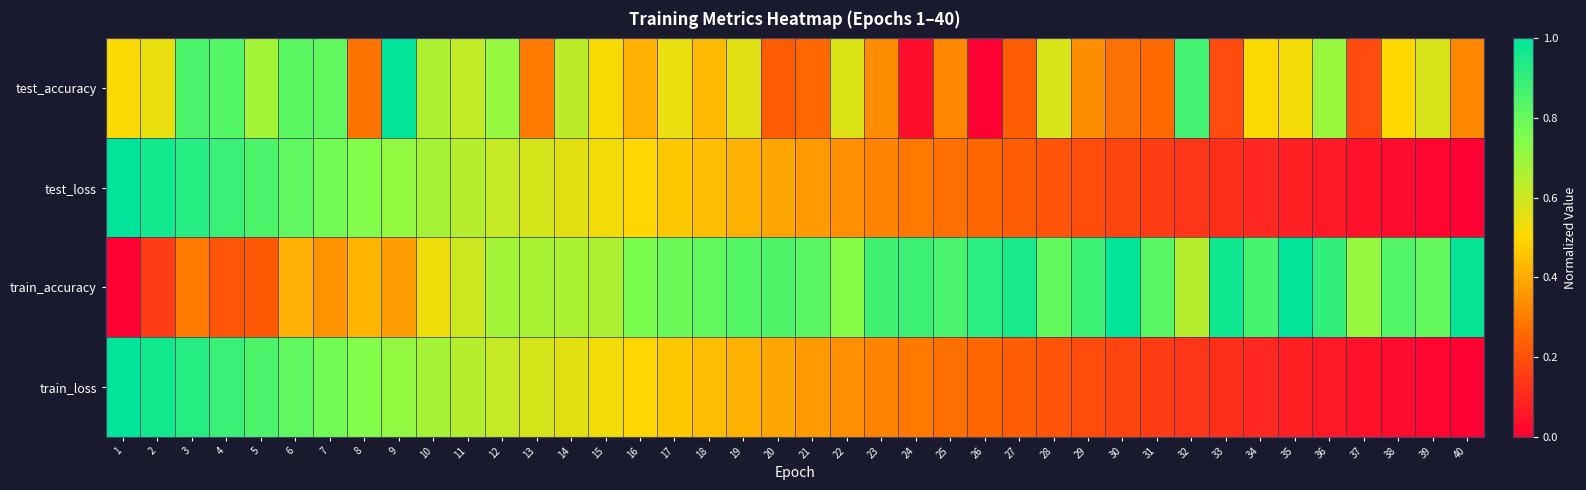

How many data points does each series have?

40